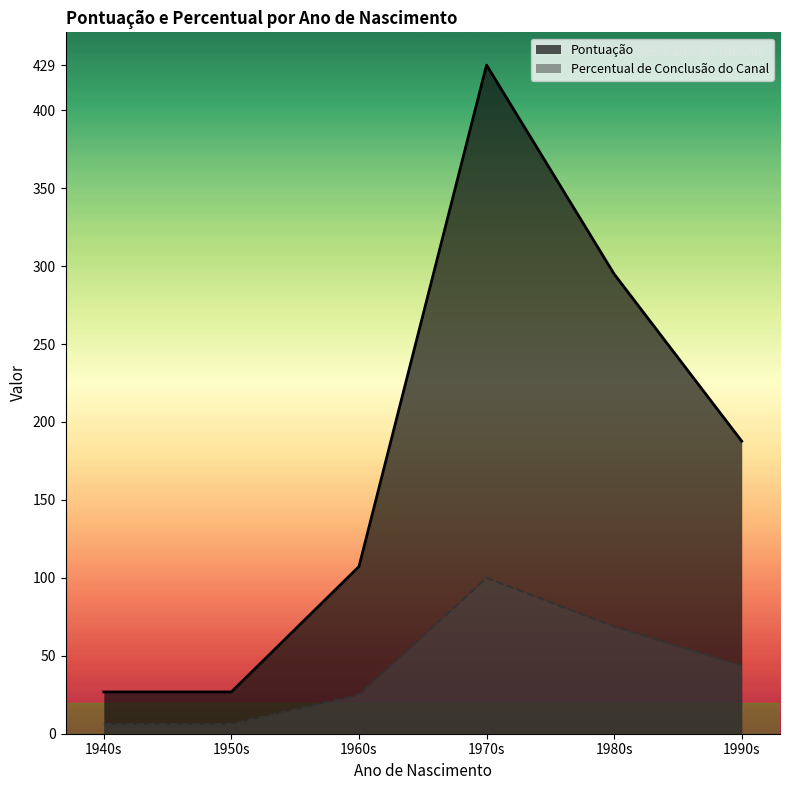

Which series has the widest spread of values?

Pontuação